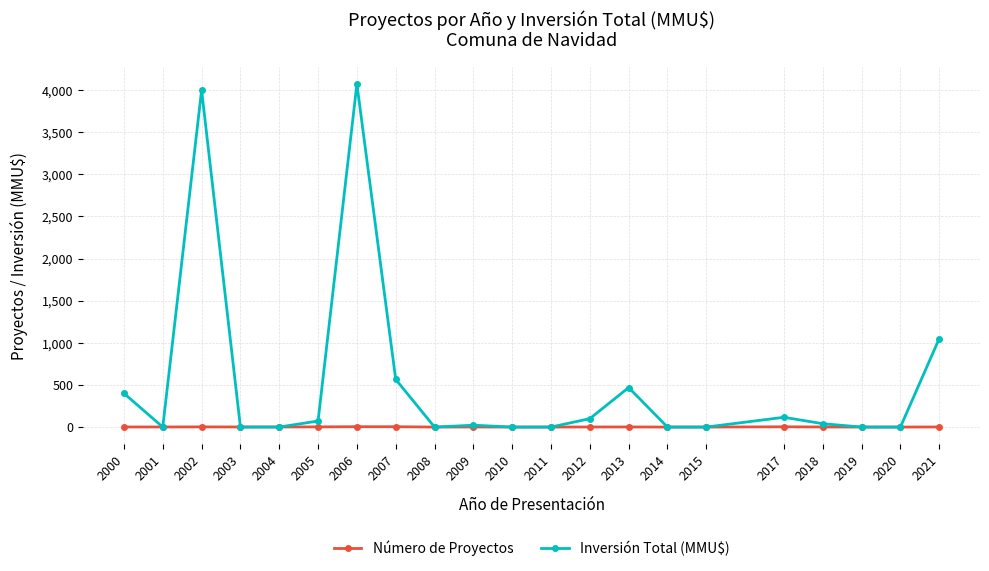

Is the value of Número de Proyectos at 2020 greater than the value of Inversión Total (MMU$) at 2002?

No